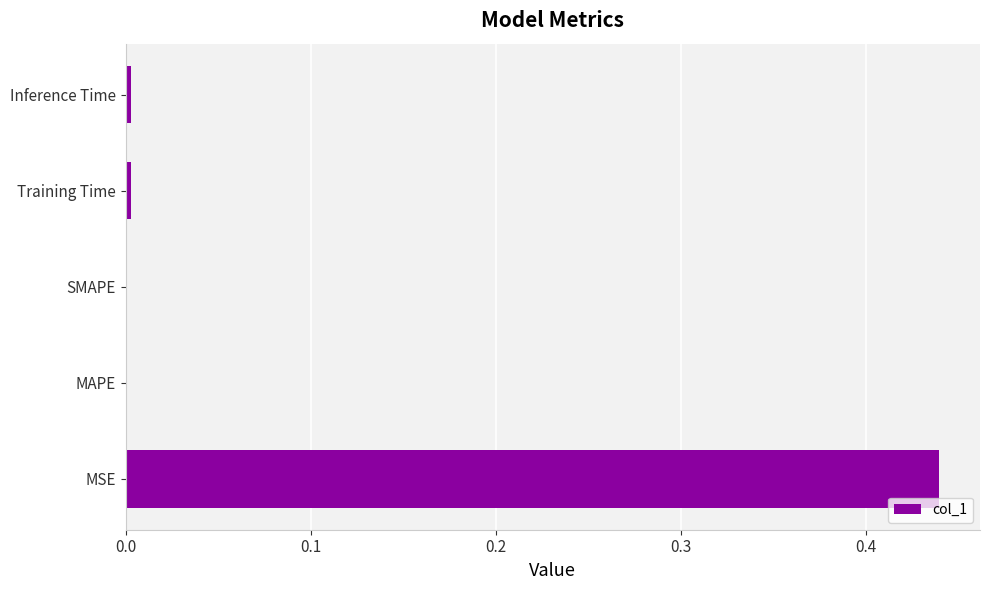

The chart shows a value of 0.2 at SMAPE. True or false?

False